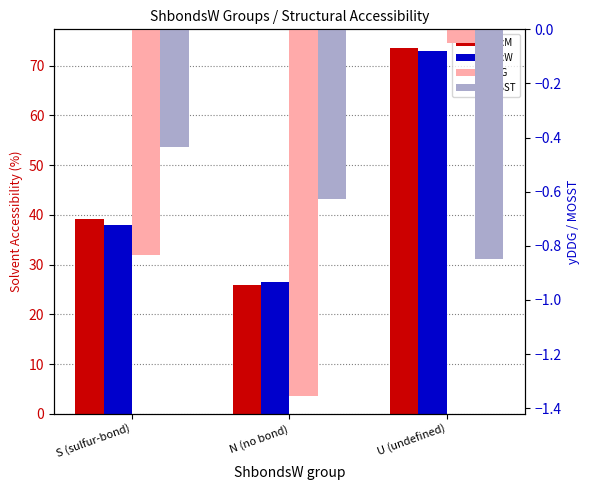

Between S (sulfur-bond) and U (undefined), which series saw the biggest shift?

SaccW